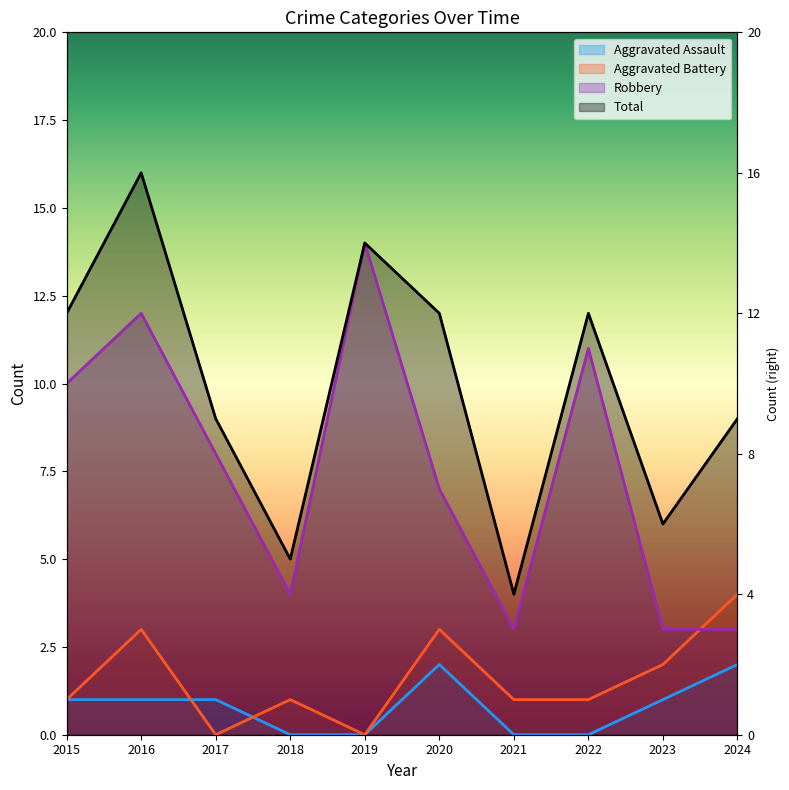

The Aggravated Assault series shows 1 at 2019. True or false?

False